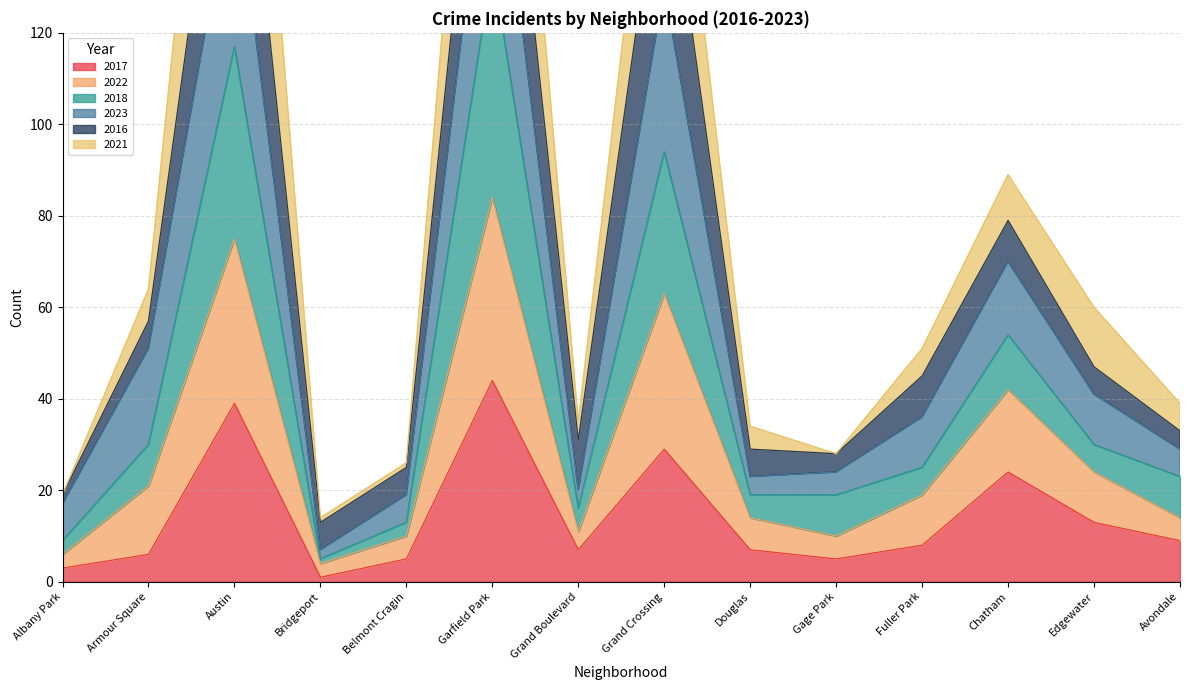

Where is 2018 nearest to the value 70?

Chatham